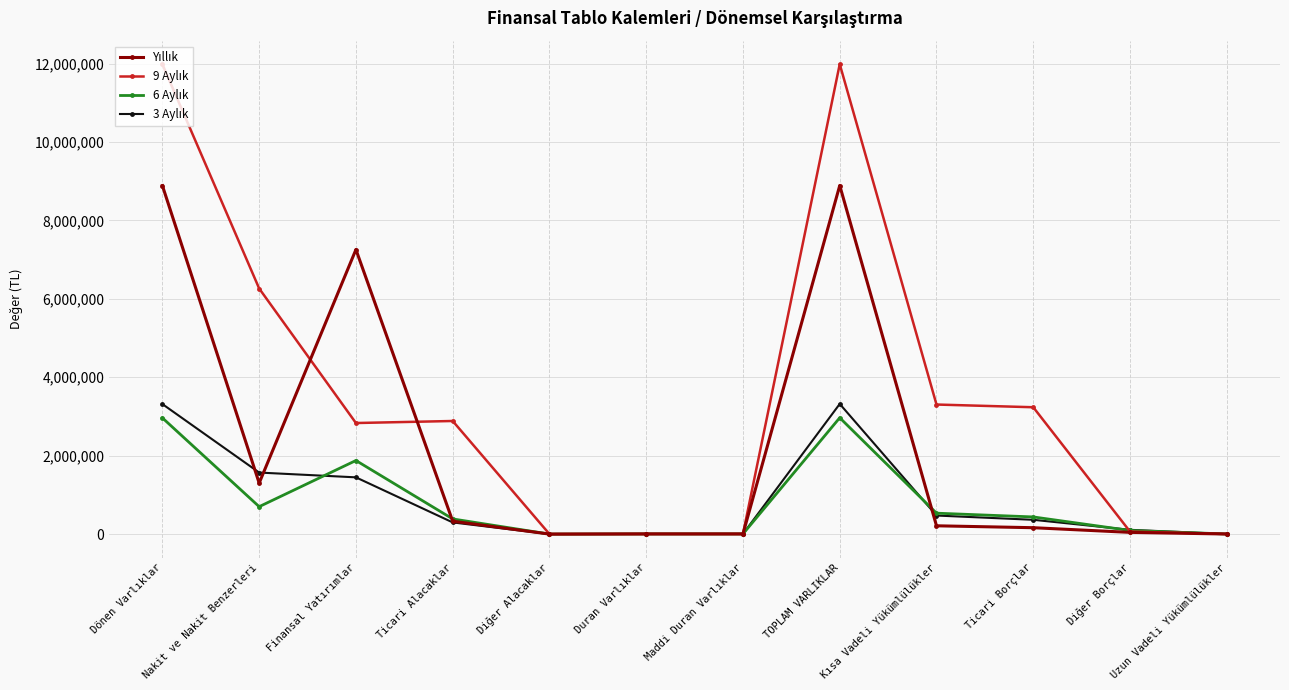

Is this an area chart (filled region under the line)?

No